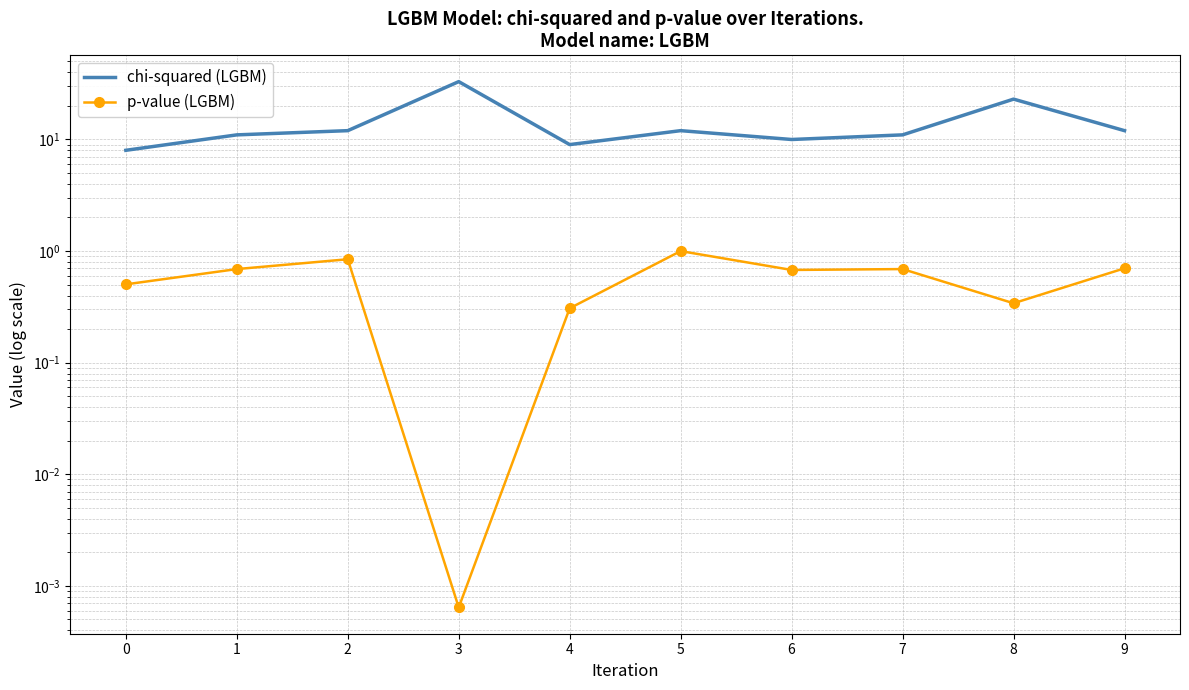

Which series changed the most between 1 and 3?

chi-squared (LGBM)